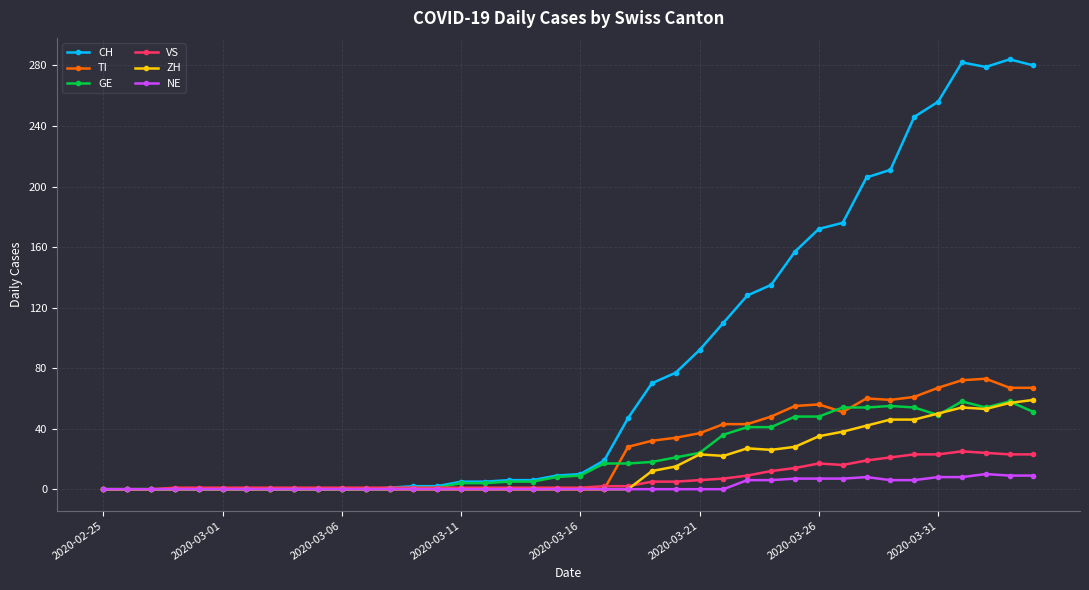

What is the greatest value displayed?

284